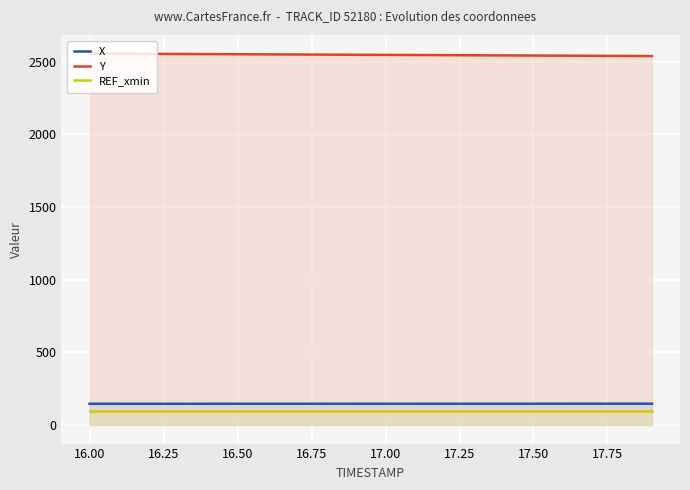

Which series has the largest total across all categories?

Y